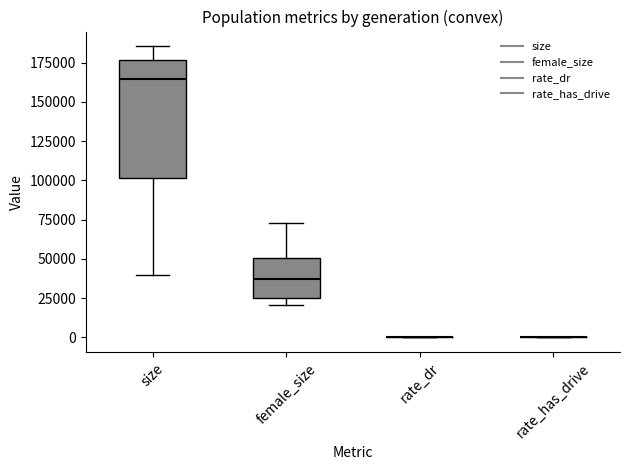

Where is the lower edge of the box for female_size on the y-axis? The values are not printed on the chart, so give them approximately, as read against the axis.

25000